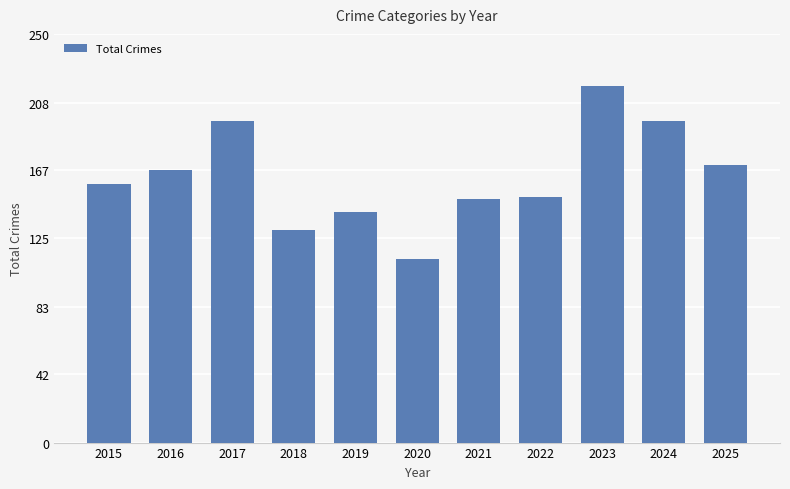

How many distinct data groups are displayed?

1